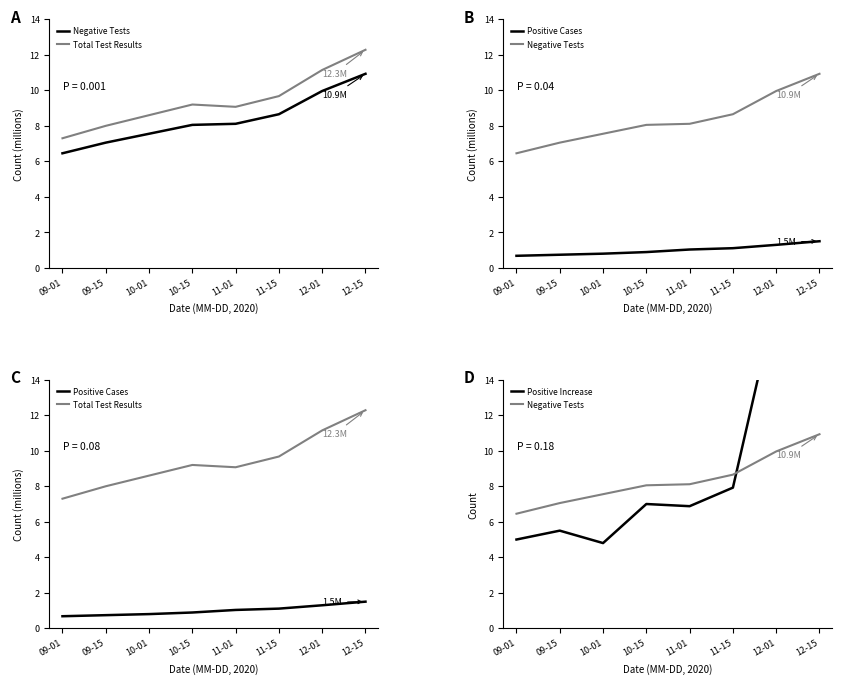

Reading left to right, transcribe all the data shown in this chart.

Negative Tests: 6.5	7.1	7.6	8.1	8.1	8.7	10.0	10.9
Total Test Results: 7.3	8.0	8.6	9.2	9.1	9.7	11.1	12.3
Positive Cases: 0.7	0.7	0.8	0.9	1.0	1.1	1.3	1.5
Positive Increase: 5.0	5.5	4.8	7.0	6.9	7.9	18.5	18.9